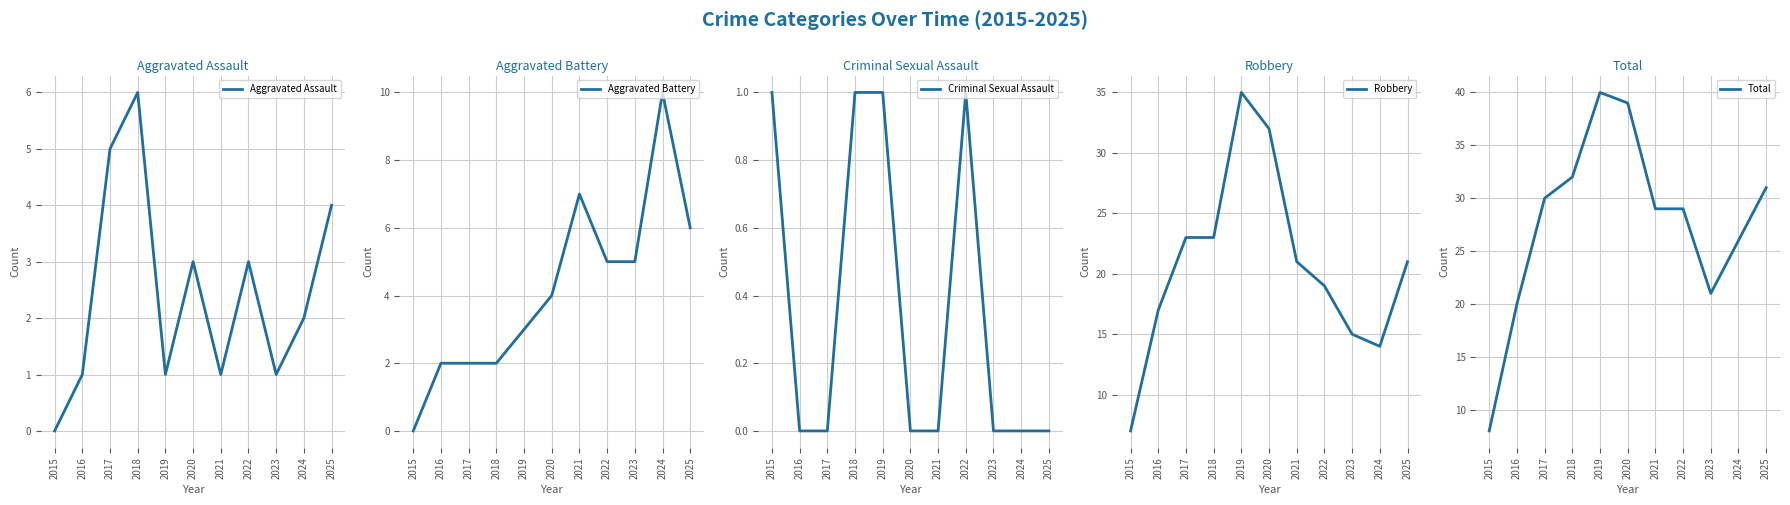

The Total series shows 12 at 2019. True or false?

False